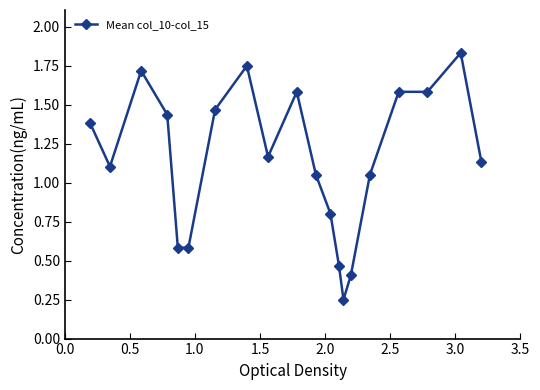

Does the chart have visible grid lines?

No